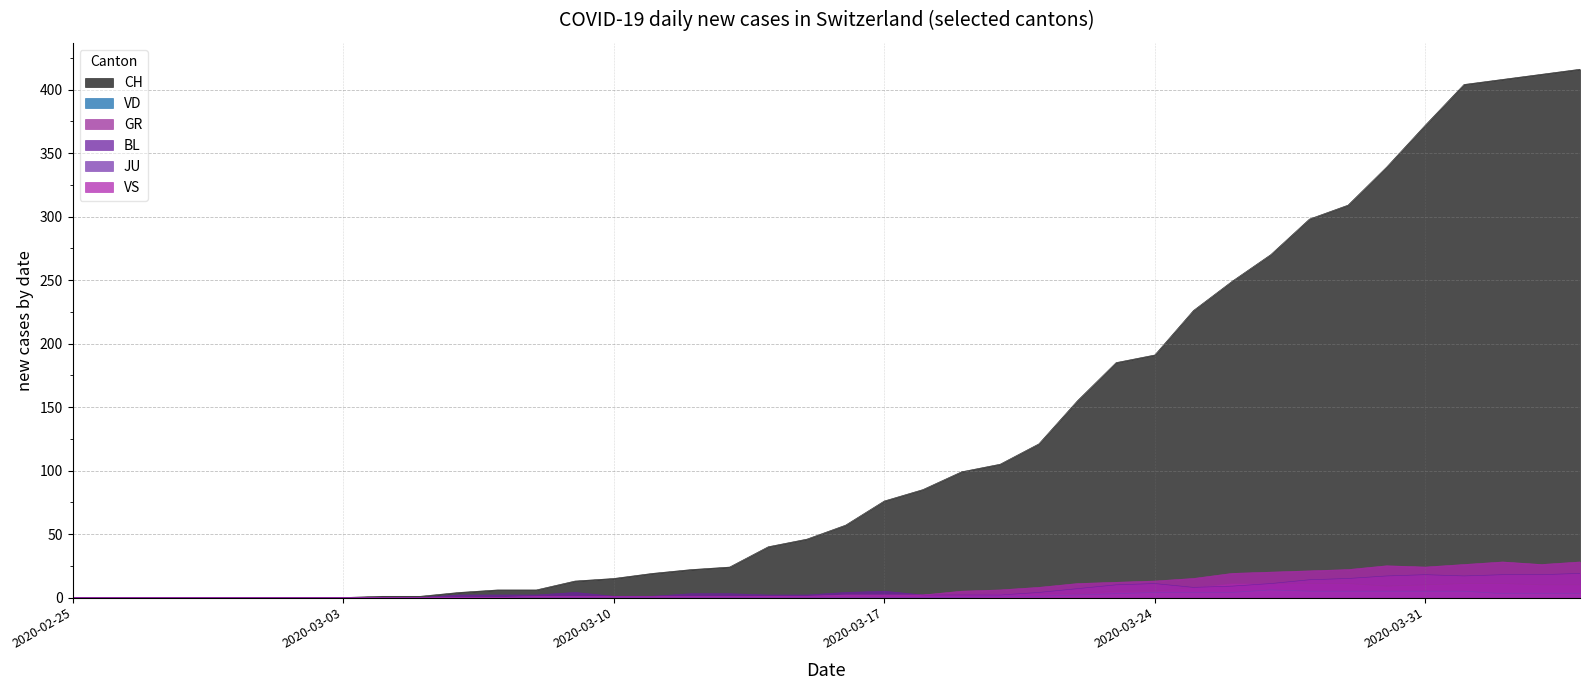

What is the highest value of the GR series?

11